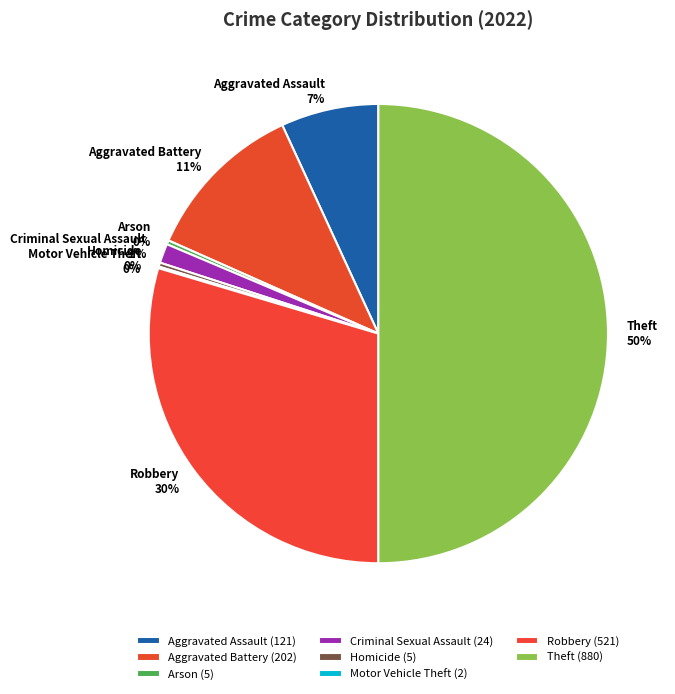

What is the largest slice in the pie chart?

Theft